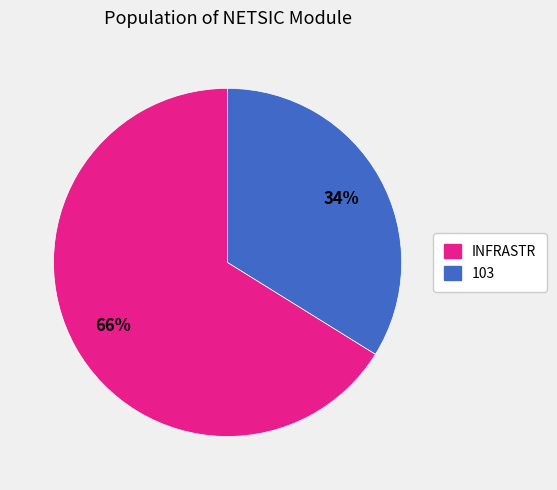

To the nearest percent, what is the average slice percentage?

50%